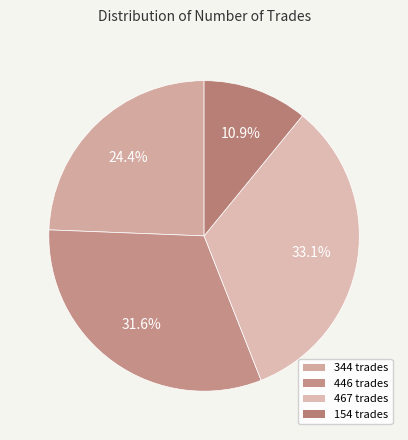

The 344 slice represents 35% of the pie. True or false?

False